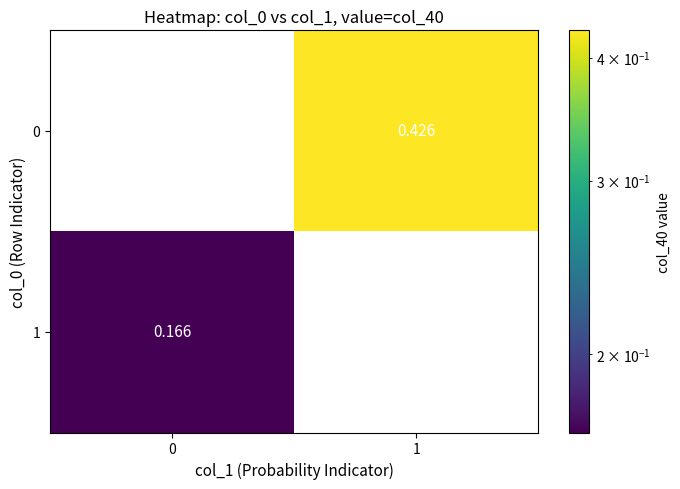

At which category does the chart reach its peak across all series?

1